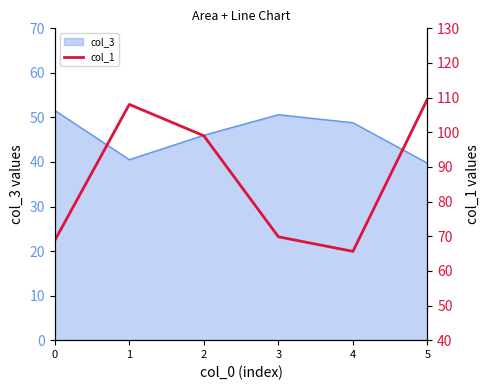

How many points are higher than both their immediate neighbors (excluding endpoints)?

1